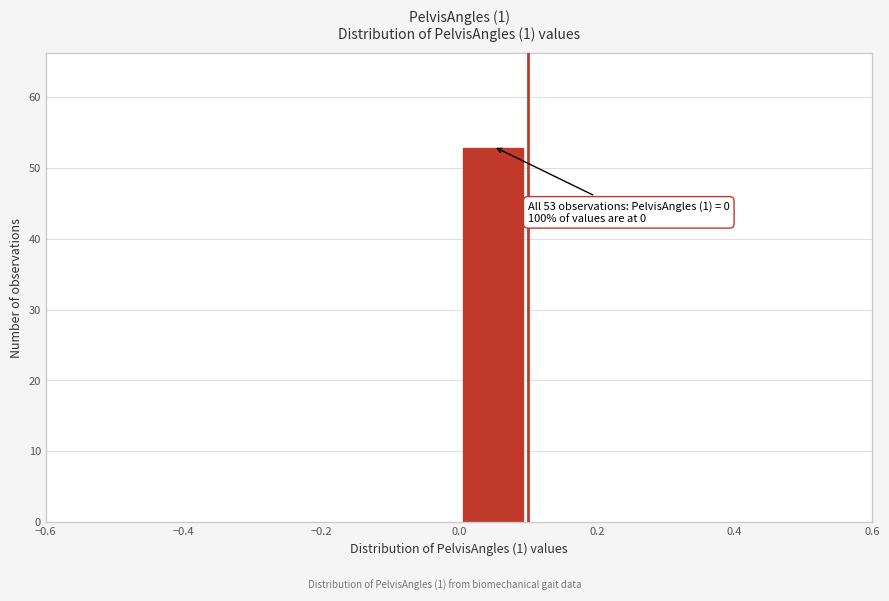

Over which range of the x-axis is the bar tallest?

0.0 to 0.1